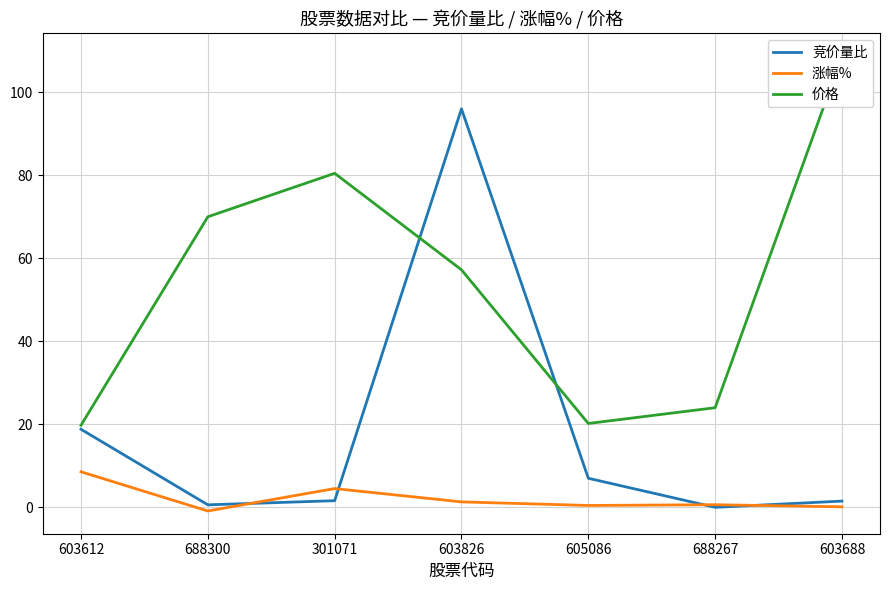

What are all the series names shown in the legend?

竞价量比, 涨幅%, 价格